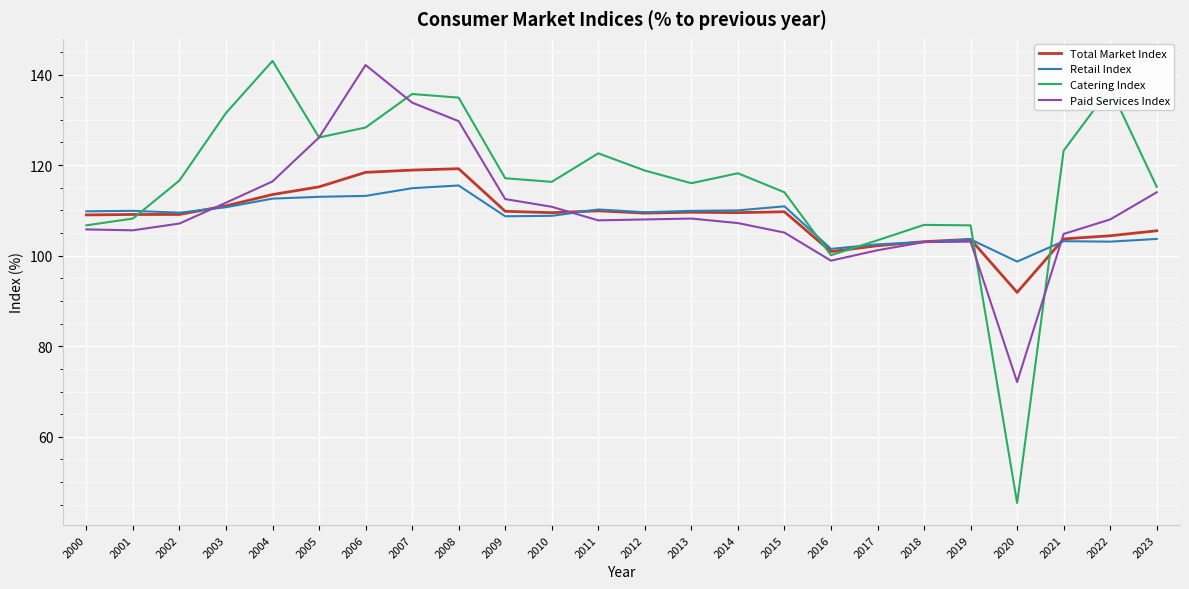

Which series has the largest range (max minus min)?

Catering Index